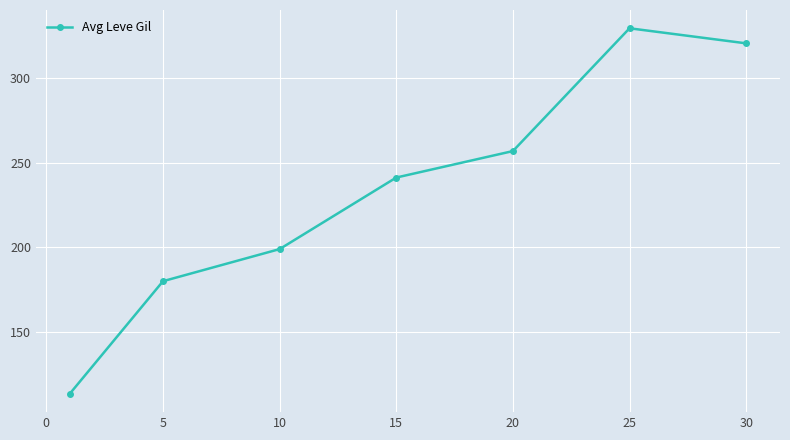

What is the value of the 5th point from the left?

257.0